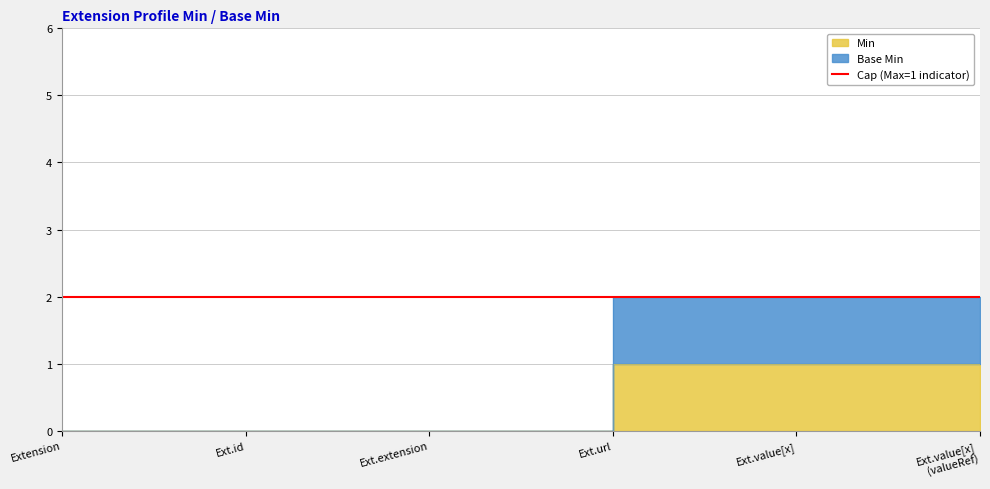

What is the difference between the second highest and second lowest values?

1